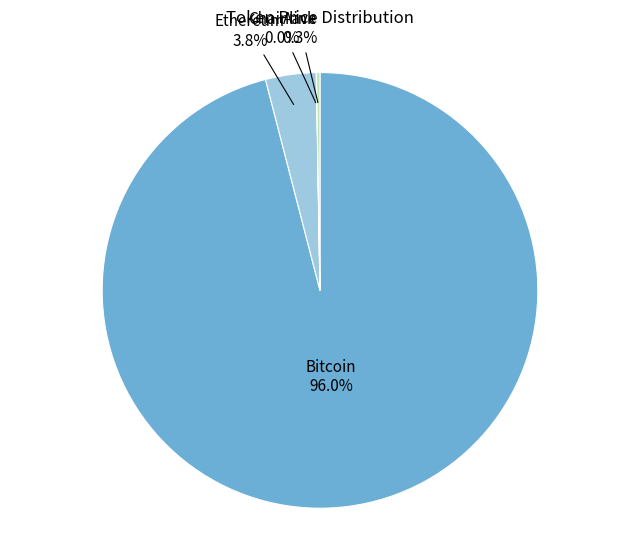

Which has a higher value, Bitcoin or Ethereum?

Bitcoin